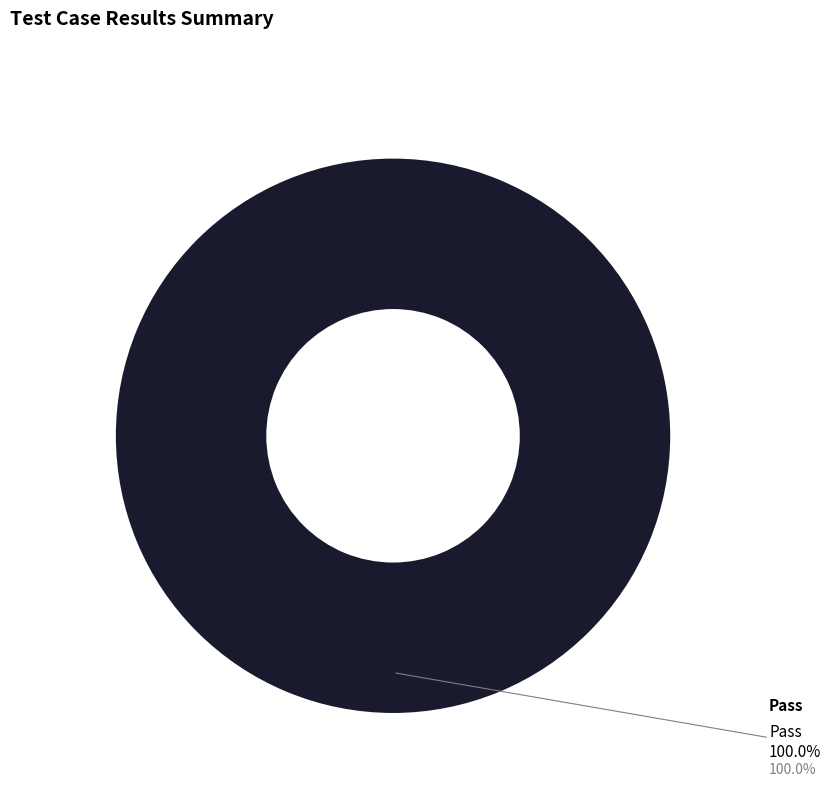

What is the majority slice?

Pass